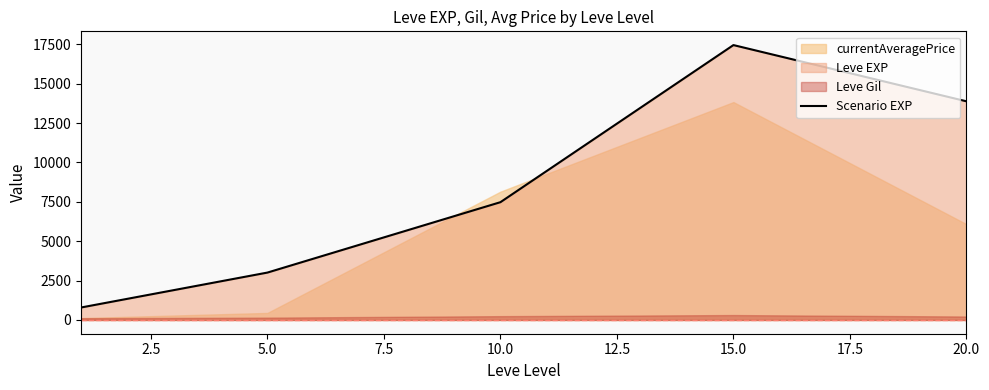

How many interior local peaks (higher than both neighbors) does the data have?

1